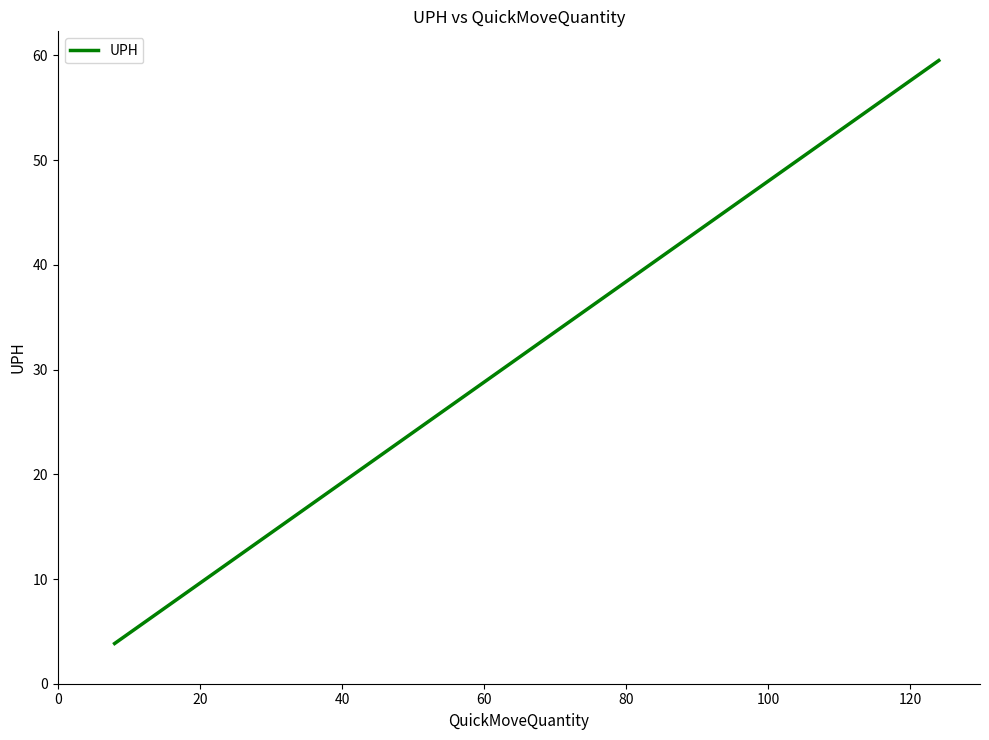

What is the minimum value shown in the chart?

3.8